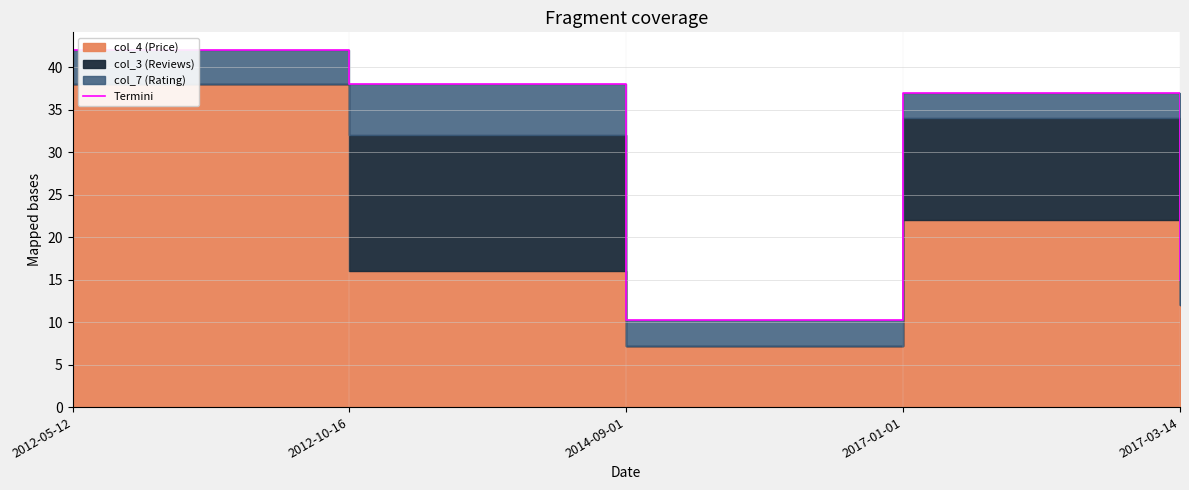

At which category does the data reach its first local peak?

2017-01-01